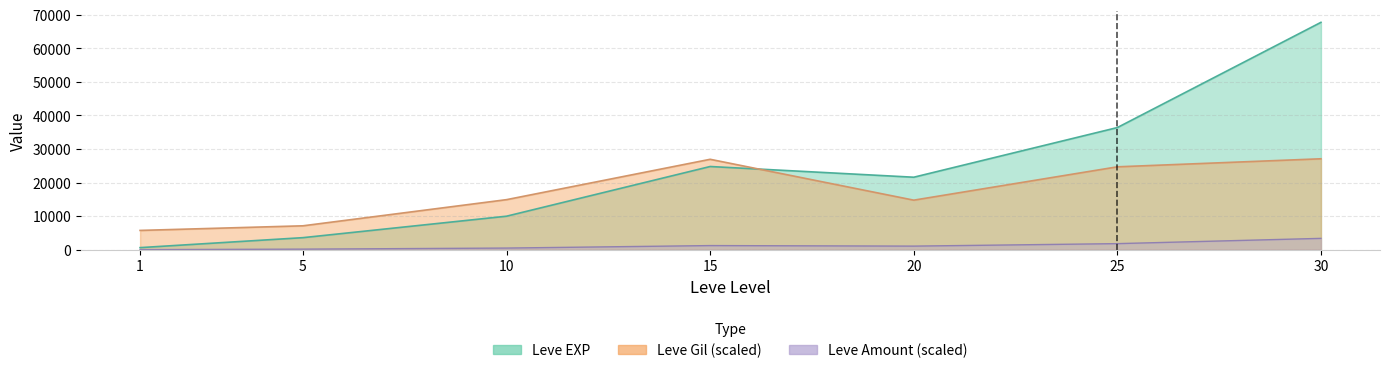

How many data points in Leve EXP are less than 21600?

3